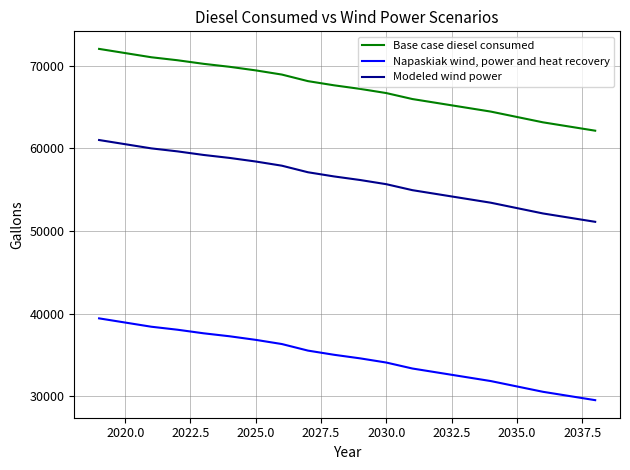

Rank the series by their average value, from lowest to highest.

Napaskiak wind, power and heat recovery, Modeled wind power, Base case diesel consumed